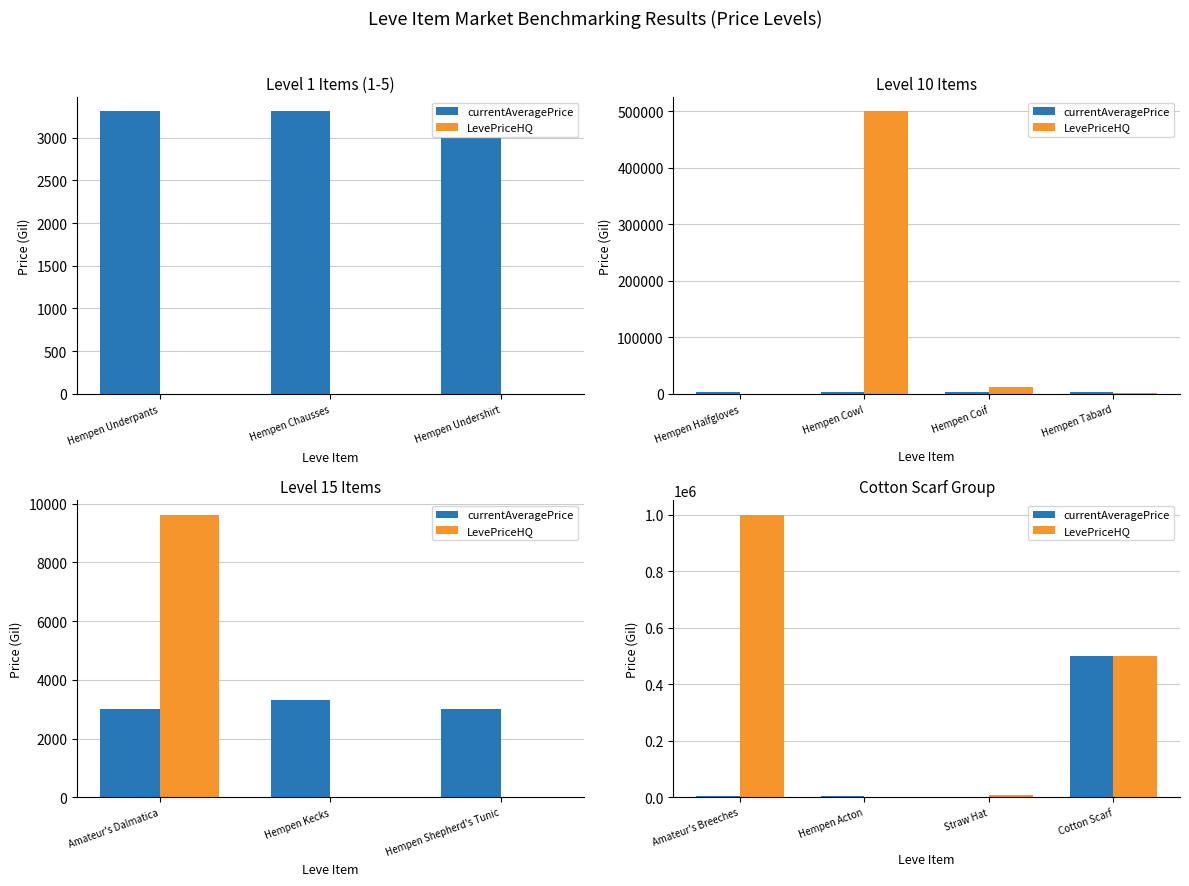

Which series changed the most between Amateur's Breeches and Cotton Scarf?

LevePriceHQ